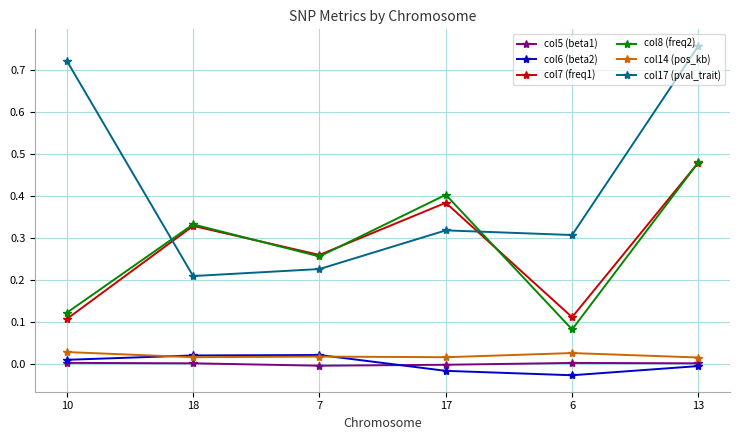

What is the sum of all col7 (freq1) values?

1.7